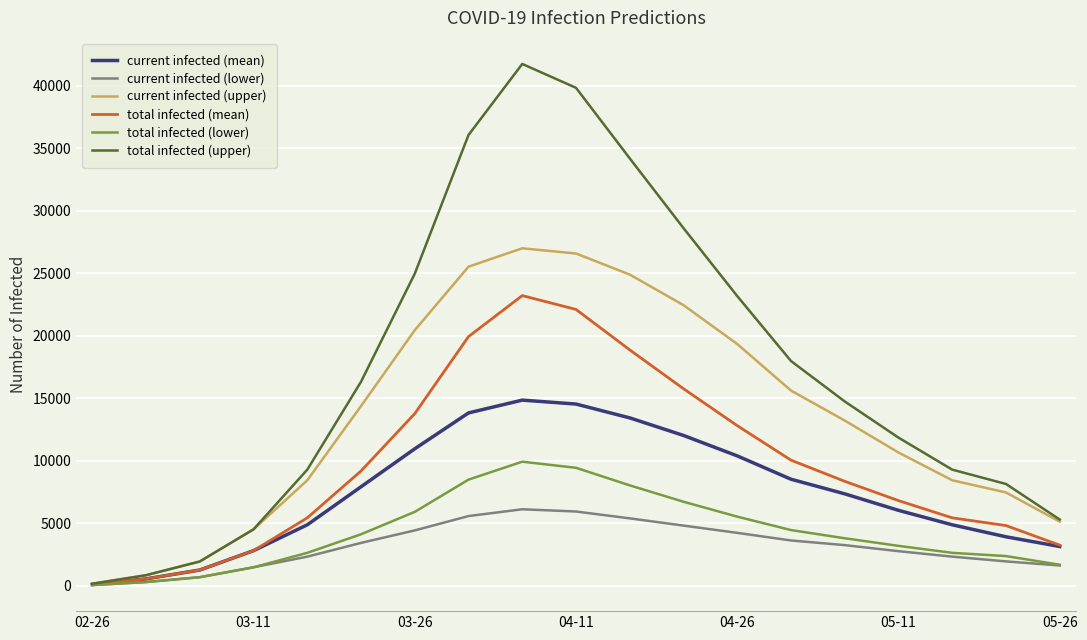

How many lines are shown in the chart?

6